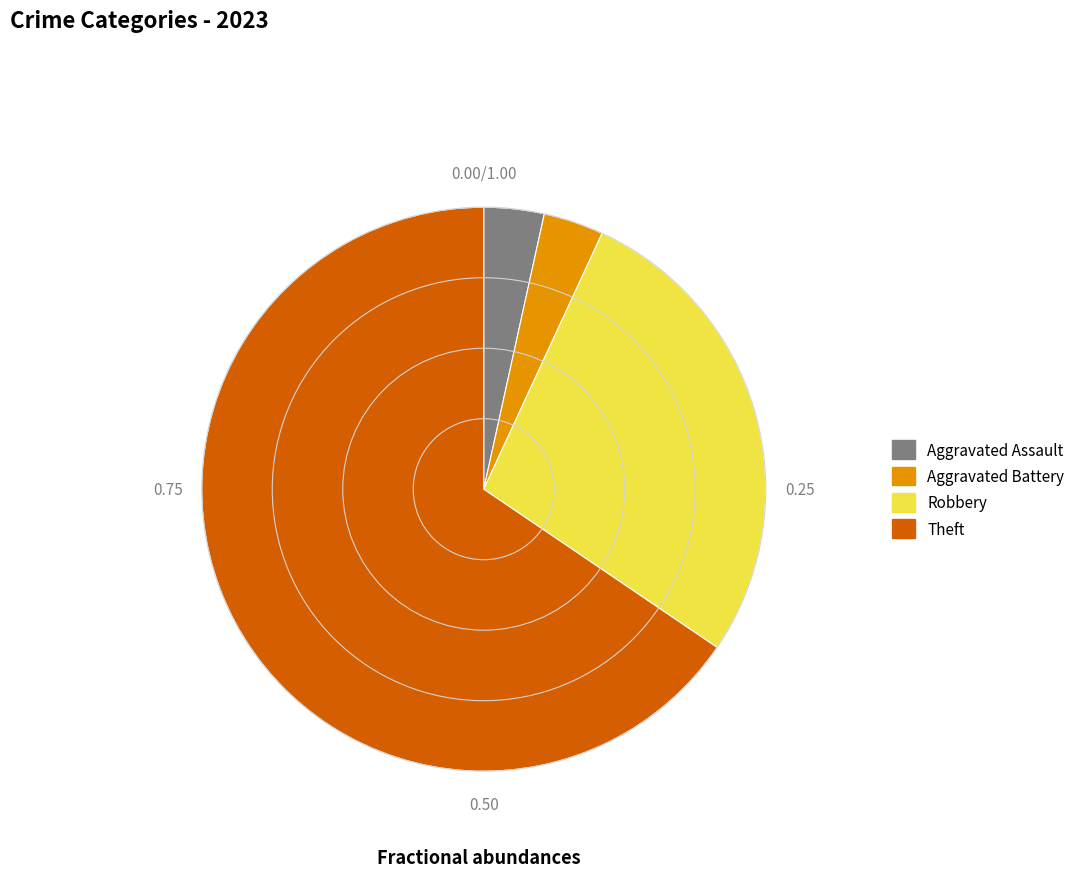

Is there a majority slice in this chart?

Yes